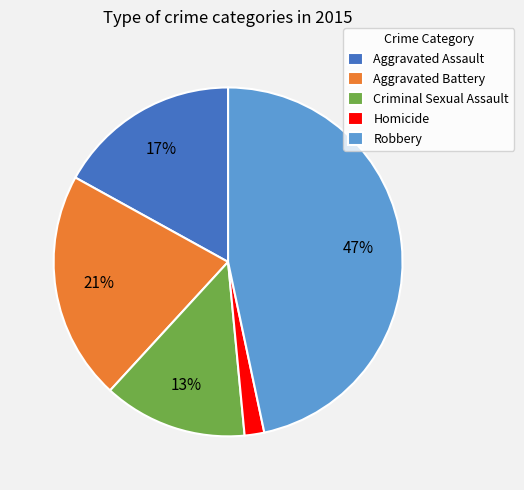

Is there a majority slice in this chart?

No